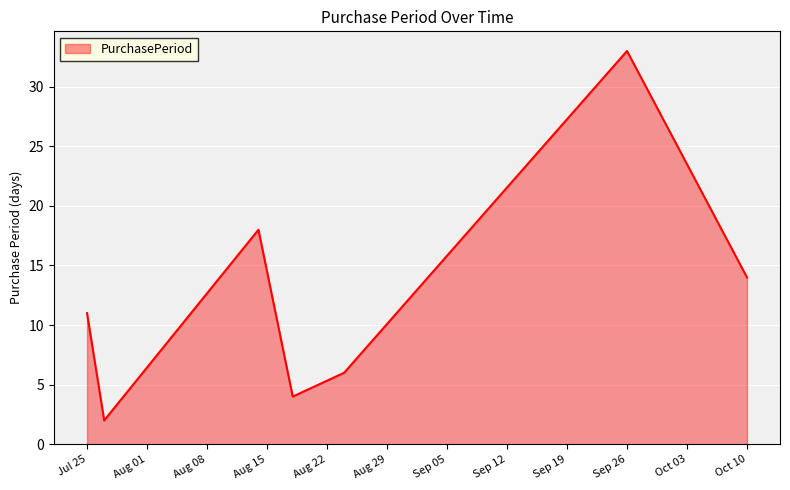

What is the greatest value displayed?

33